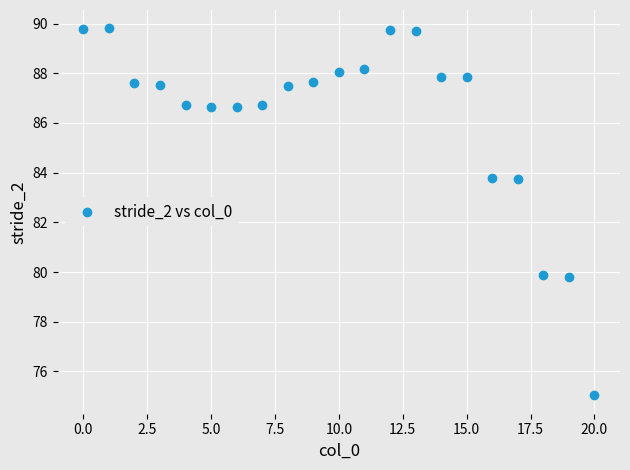

What is the range of Y values (max minus min)?

14.8